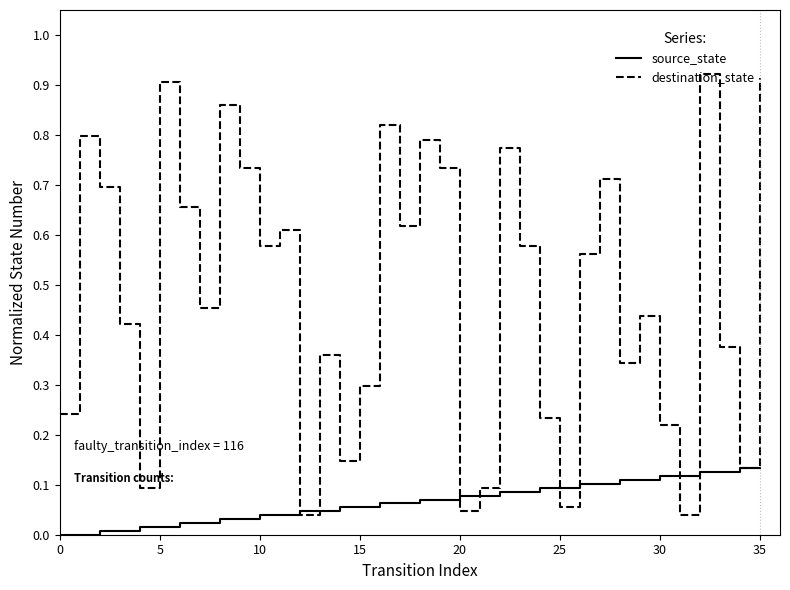

Which series has the largest total across all categories?

destination_state